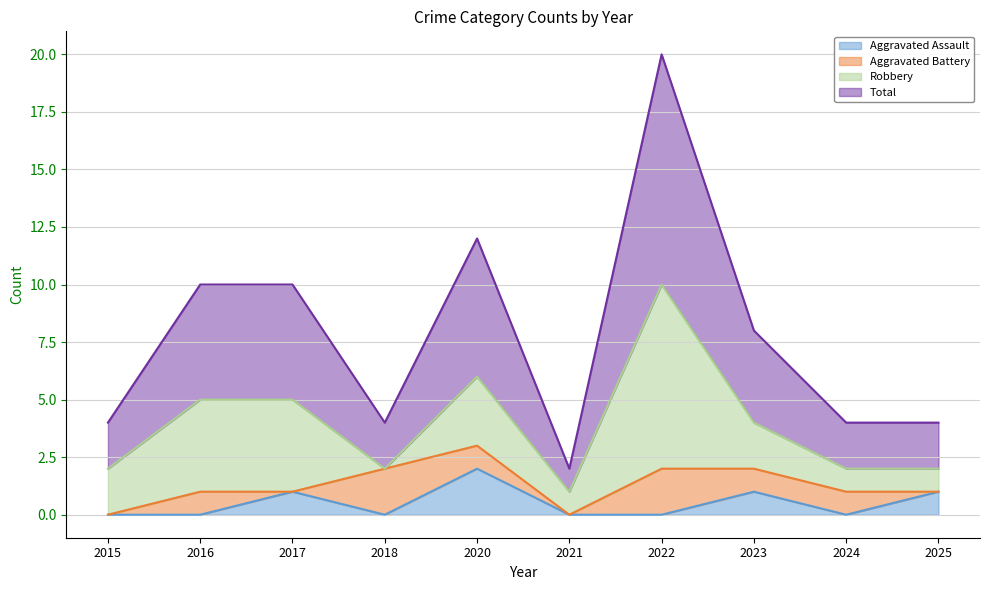

How many lines are shown in the chart?

4